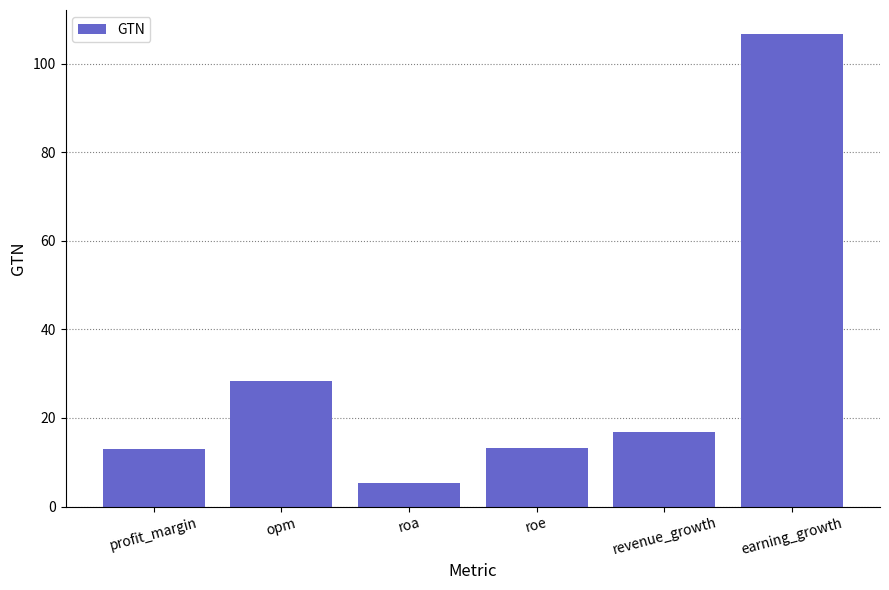

The value at profit_margin is 12.9. True or false?

True